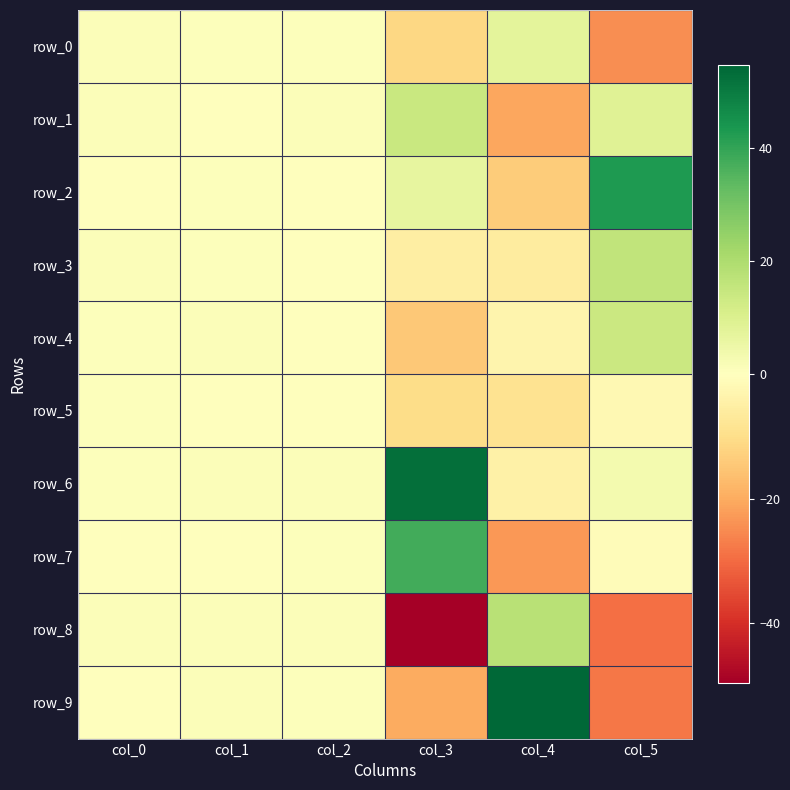

Between col_5 and col_2, which is larger?

col_2